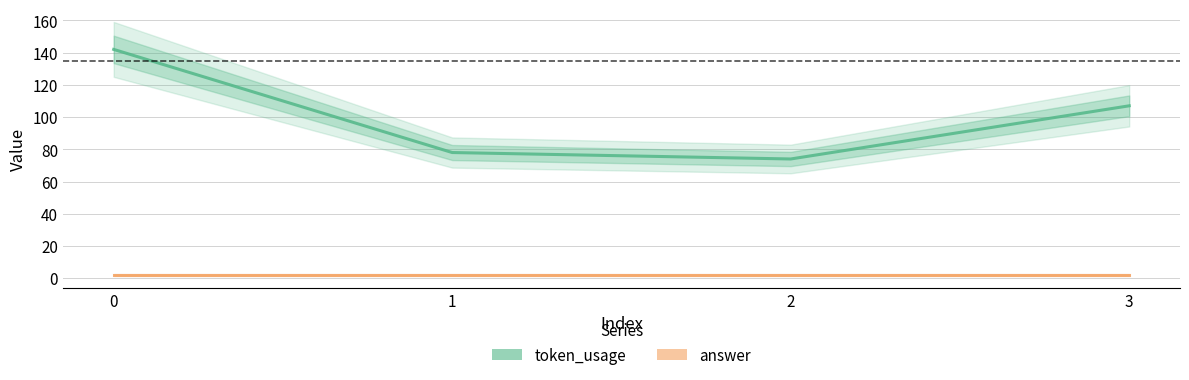

List the series in order of their overall mean, highest first.

token_usage, answer